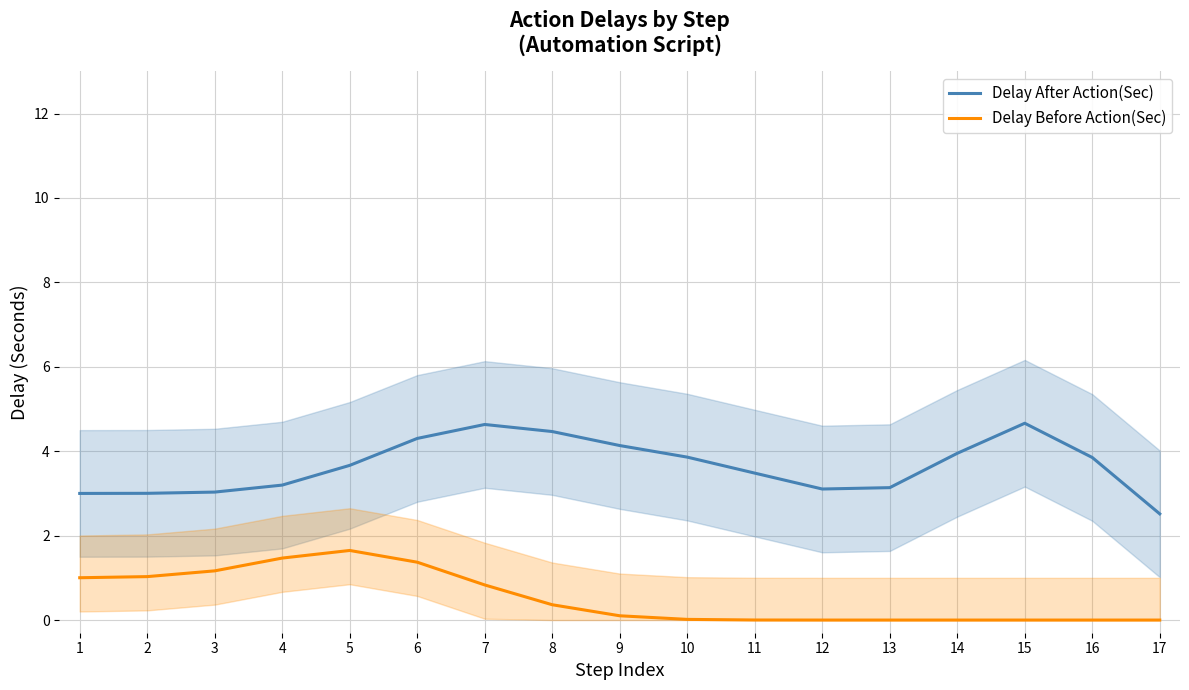

Reading left to right, what are all the values shown in this chart?

Delay After Action(Sec): 3.0	3.0	3.0	3.2	3.7	4.3	4.6	4.5	4.1	3.9	3.5	3.1	3.1	4.0	4.7	3.9	2.5
Delay Before Action(Sec): 1.0	1.0	1.2	1.5	1.6	1.4	0.8	0.4	0.1	0.0	0.0	0.0	0.0	0.0	0.0	0.0	0.0